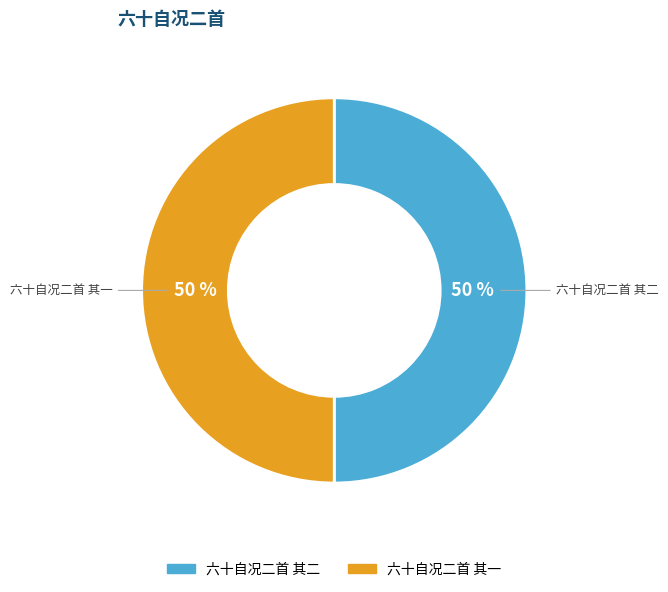

What is the ratio of the value at 六十自况二首 其一 to the value at 六十自况二首 其二?

1.0